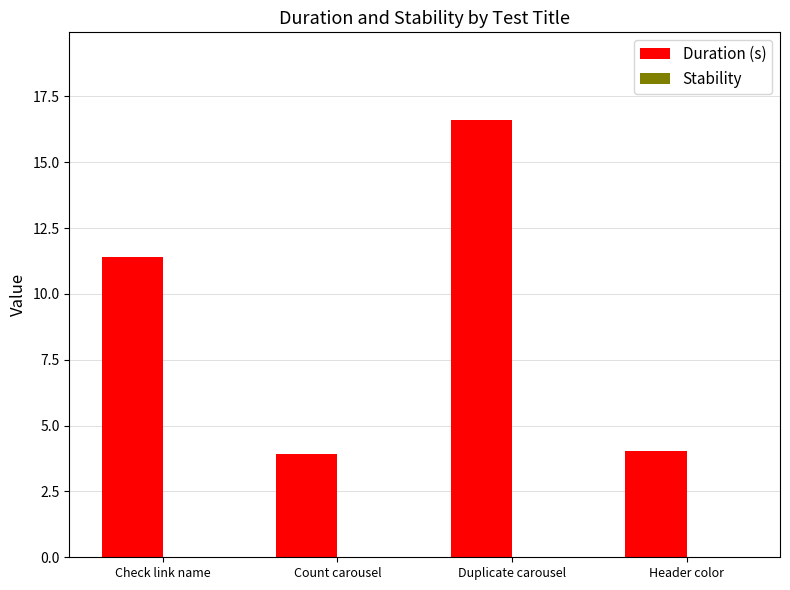

What is the label of the 4th bar from the left?

Header color